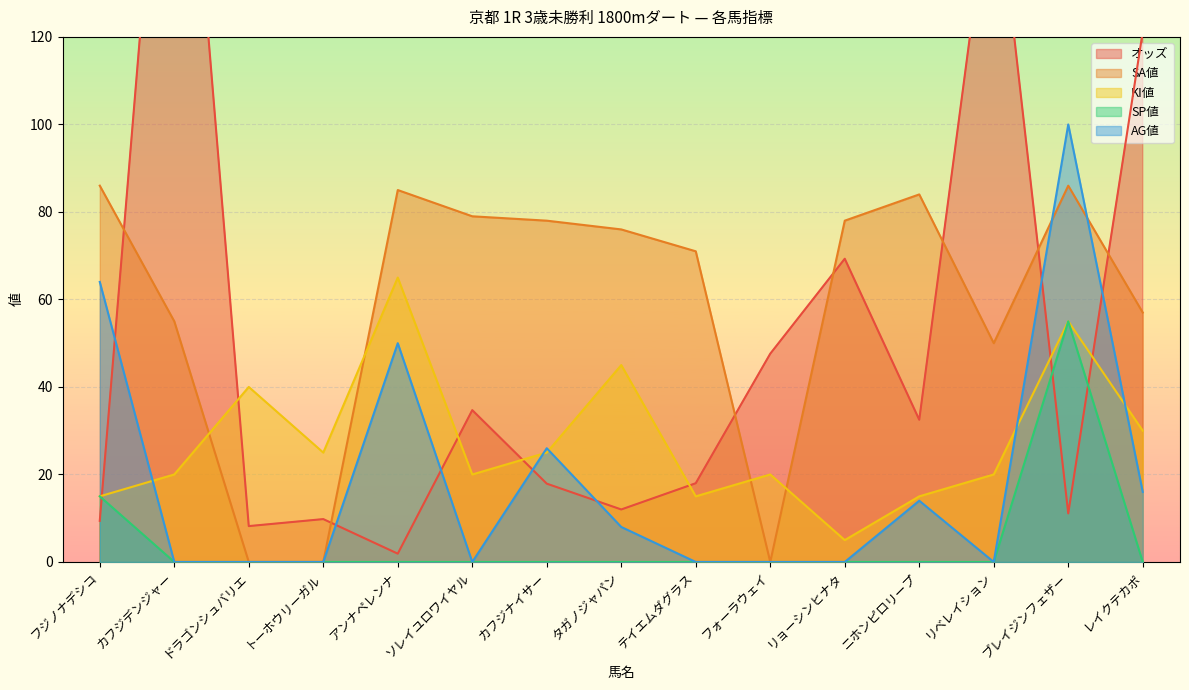

Between ニホンピロリープ and ソレイユロワイヤル, which is larger?

ソレイユロワイヤル